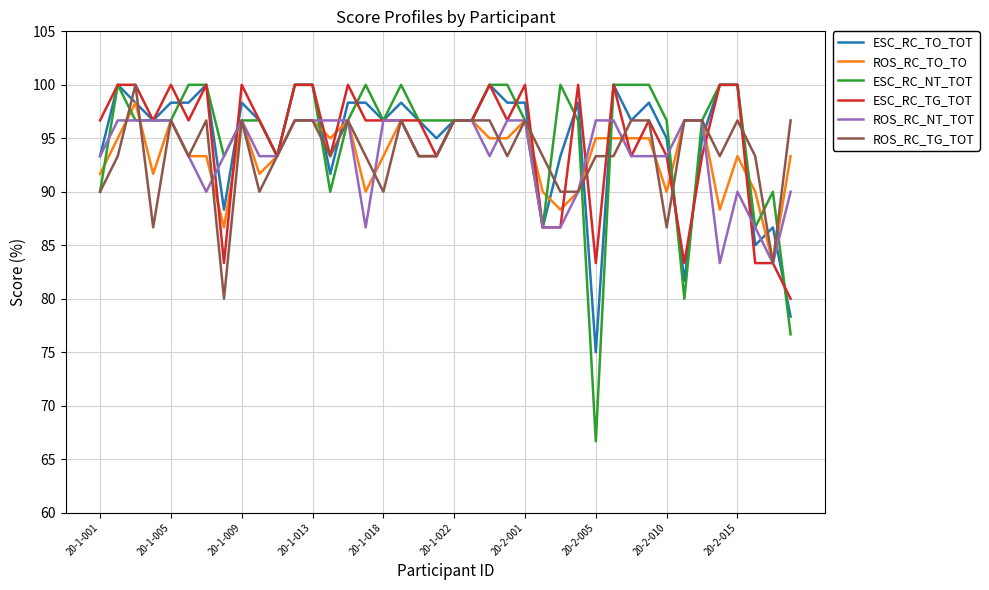

What is the greatest value displayed?

100.0